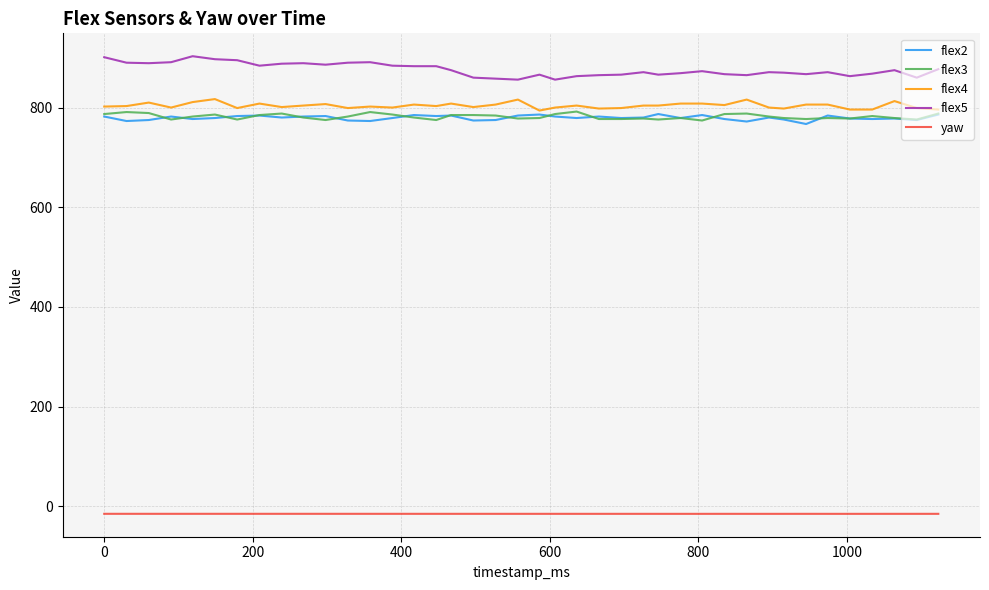

Which series has the largest total across all categories?

flex5